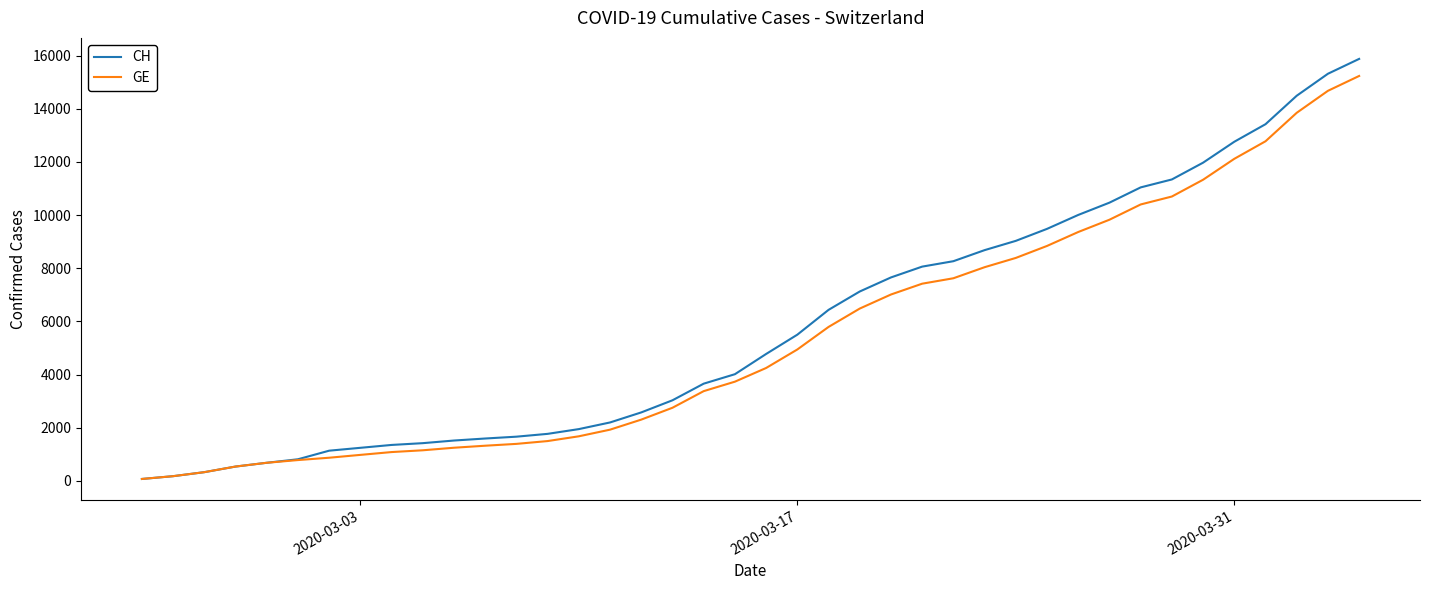

Which series has the largest range (max minus min)?

CH